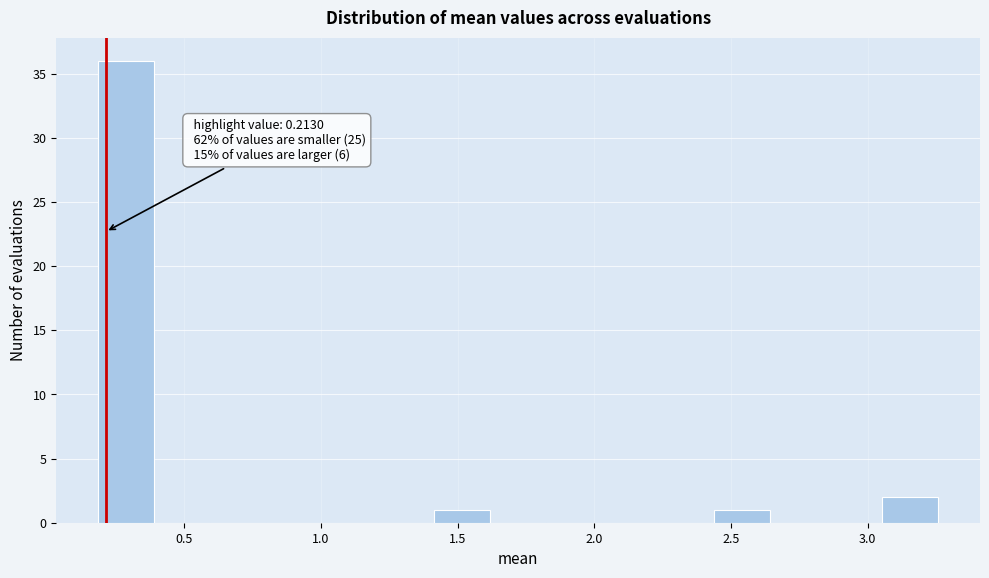

Over which range of the x-axis is the bar tallest?

0.20 to 0.40